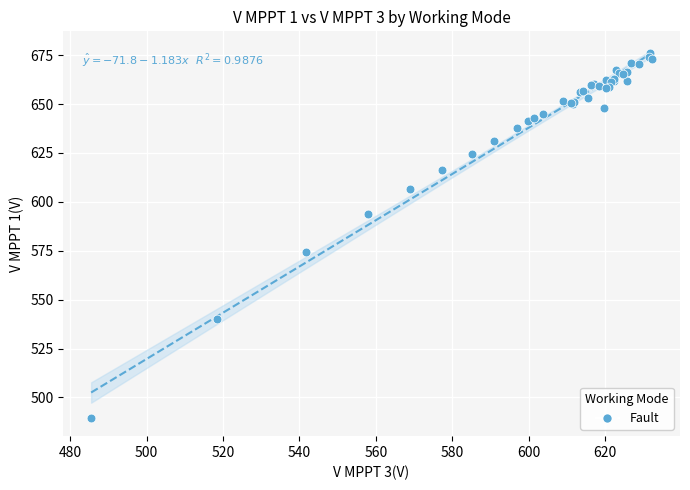

What Y value in the scatter plot is closest to 582?

574.3